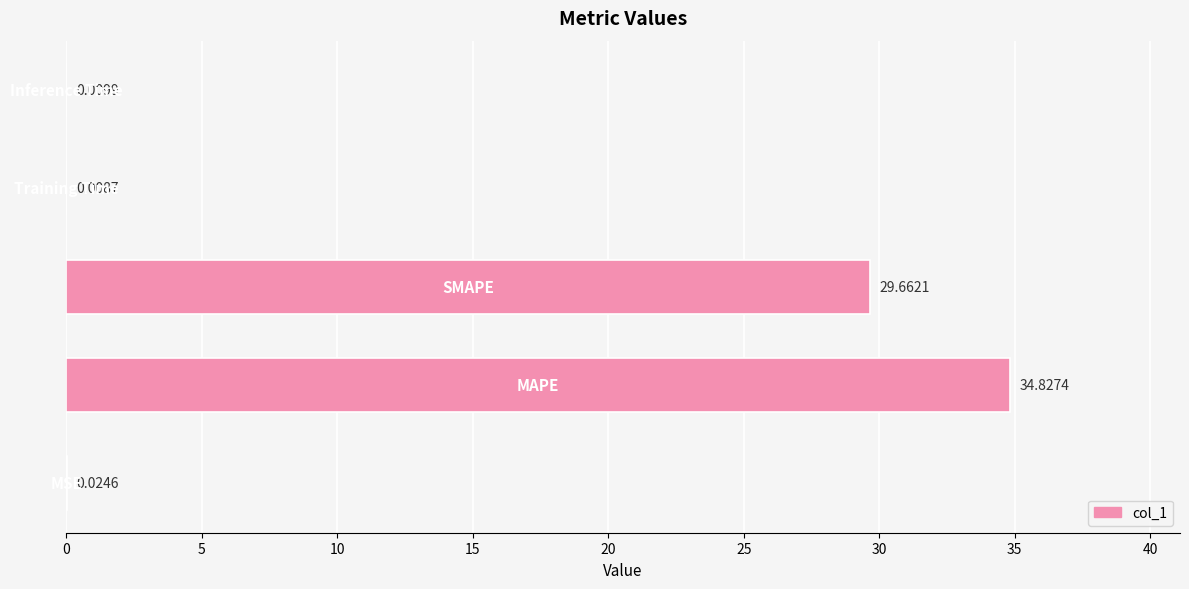

Count the number of data series in this chart.

1